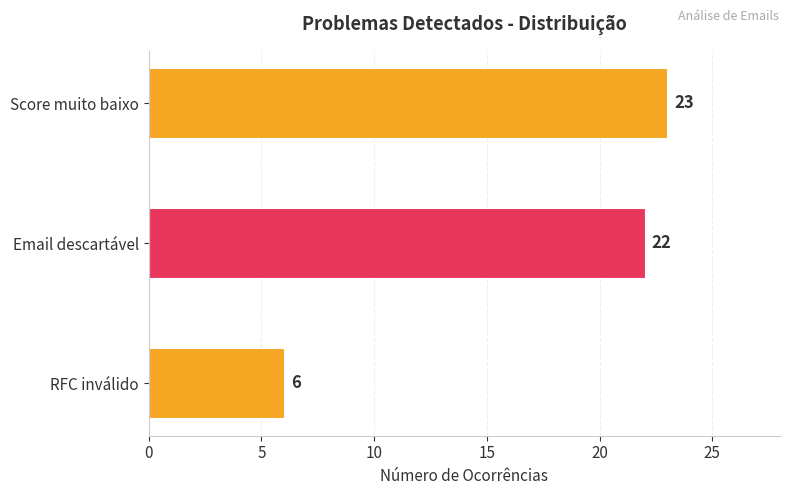

What is the change in value from RFC inválido to Score muito baixo?

+17